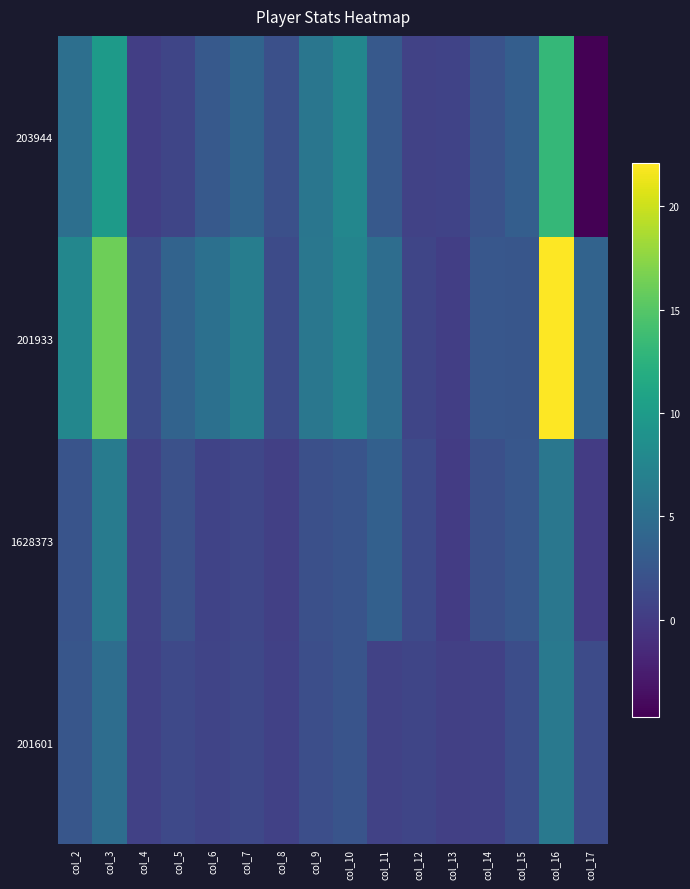

Reading left to right, list all the values displayed in this chart.

203944: col_2=5.0	col_3=9.9	col_4=0.3	col_5=0.9	col_6=2.8	col_7=4.0	col_8=1.8	col_9=5.9	col_10=7.7	col_11=2.8	col_12=0.6	col_13=0.6	col_14=2.1	col_15=3.3	col_16=13.1	col_17=-4.7
201933: col_2=7.7	col_3=16.2	col_4=1.4	col_5=3.8	col_6=5.2	col_7=6.7	col_8=1.4	col_9=5.9	col_10=7.3	col_11=4.9	col_12=0.9	col_13=0.3	col_14=2.6	col_15=2.4	col_16=22.1	col_17=3.8
1628373: col_2=2.3	col_3=6.4	col_4=0.6	col_5=2.0	col_6=0.7	col_7=1.0	col_8=0.4	col_9=1.8	col_10=2.2	col_11=3.5	col_12=1.3	col_13=0.1	col_14=1.8	col_15=2.6	col_16=5.9	col_17=0.1
201601: col_2=2.5	col_3=4.8	col_4=0.5	col_5=1.2	col_6=0.8	col_7=1.1	col_8=0.5	col_9=1.7	col_10=2.3	col_11=0.6	col_12=0.9	col_13=0.4	col_14=0.5	col_15=1.7	col_16=6.1	col_17=1.5